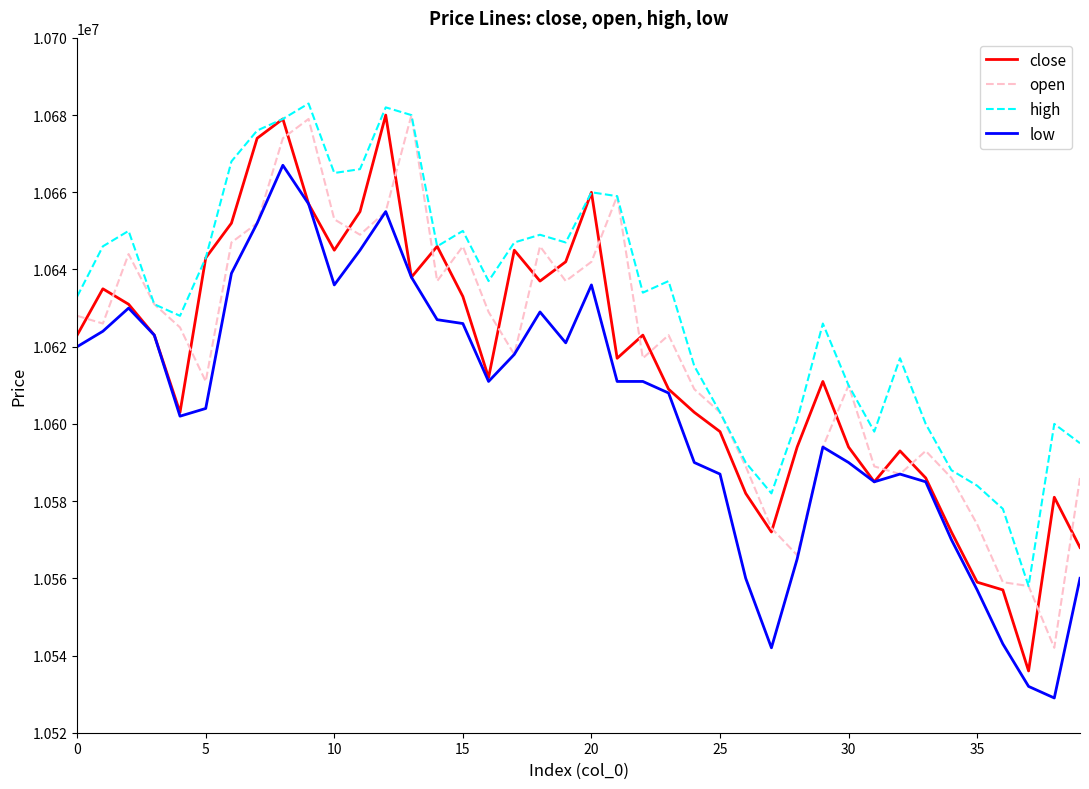

Which series has the largest total across all categories?

high